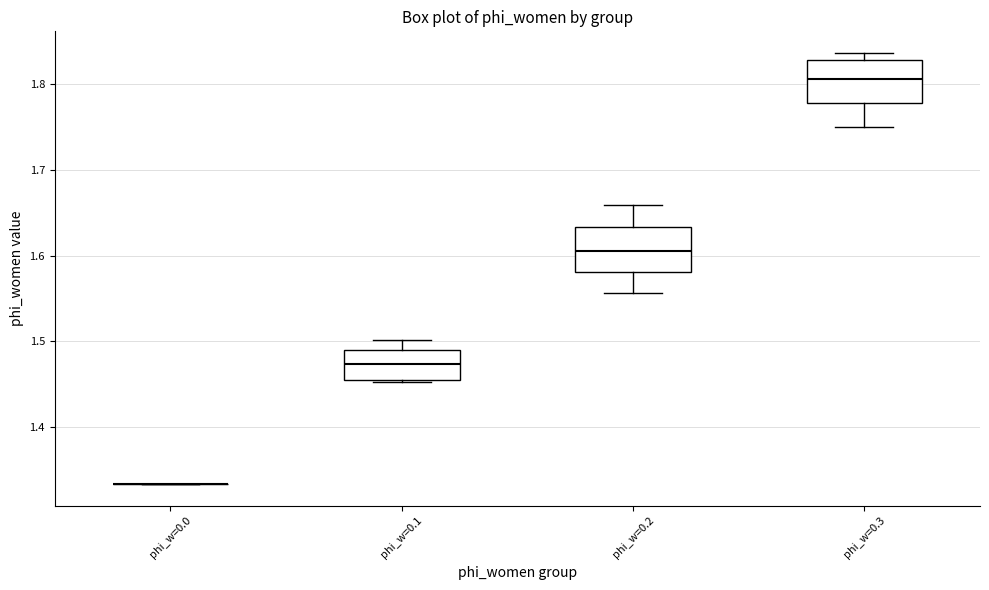

Where is the lower edge of the box for phi_w=0.3 on the y-axis? The values are not printed on the chart, so give them approximately, as read against the axis.

1.78